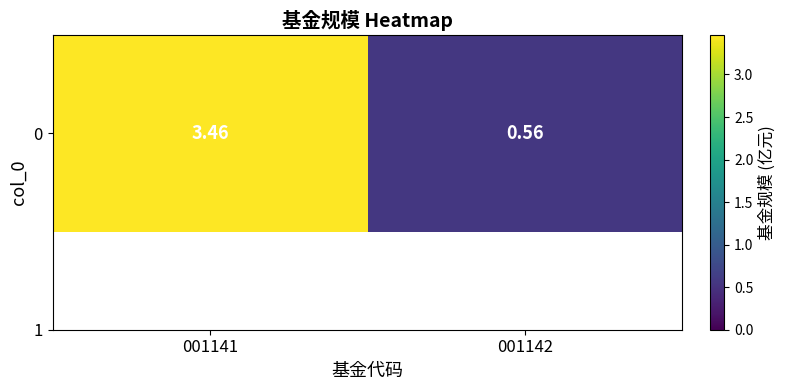

Reading left to right, extract all data points from this chart.

3.5	0.6